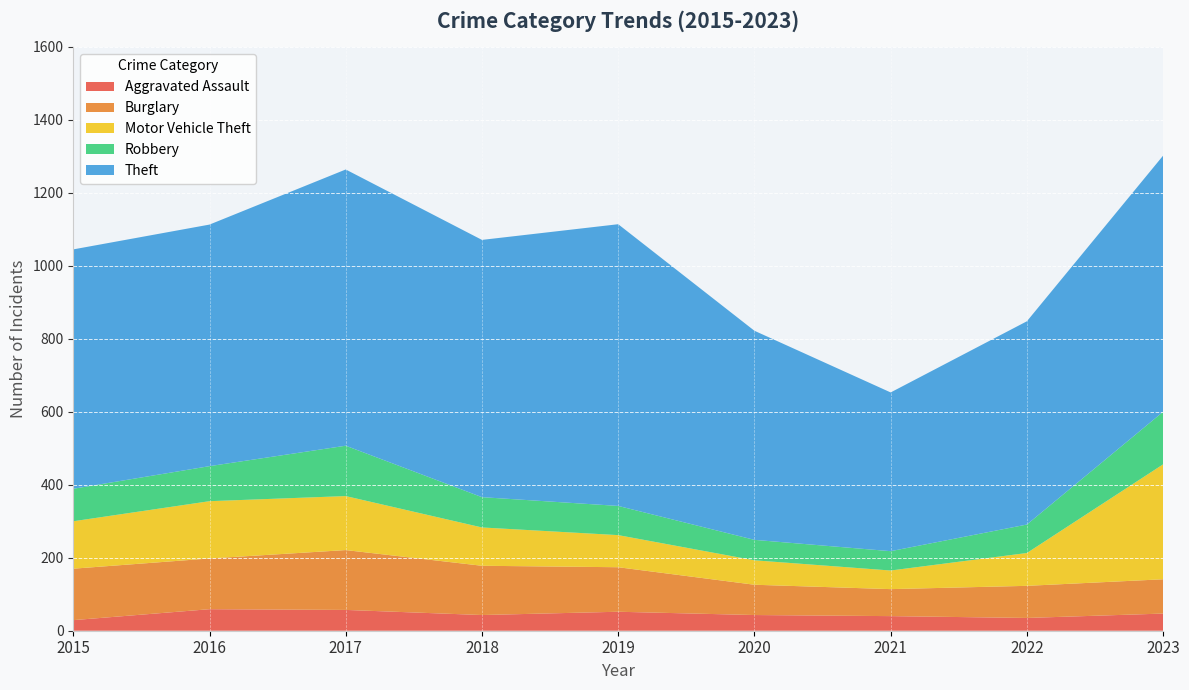

Reading left to right, what are all the values shown in this chart?

Aggravated Assault: 29	59	57	43	52	43	40	35	47
Burglary: 141	139	164	135	122	83	74	88	94
Motor Vehicle Theft: 130	157	148	105	88	67	51	90	315
Robbery: 89	96	138	83	80	56	53	78	144
Theft: 656	662	757	705	772	573	435	557	702